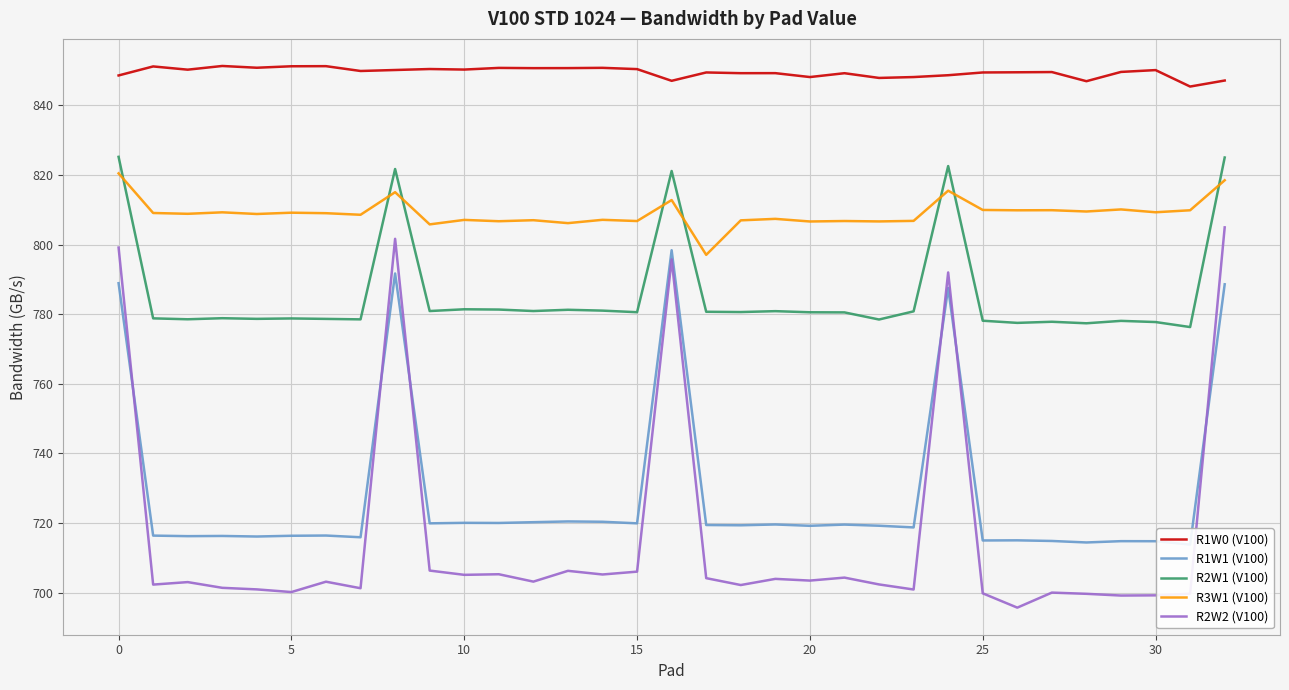

How many values in the R2W1 (V100) series are below 780?

15